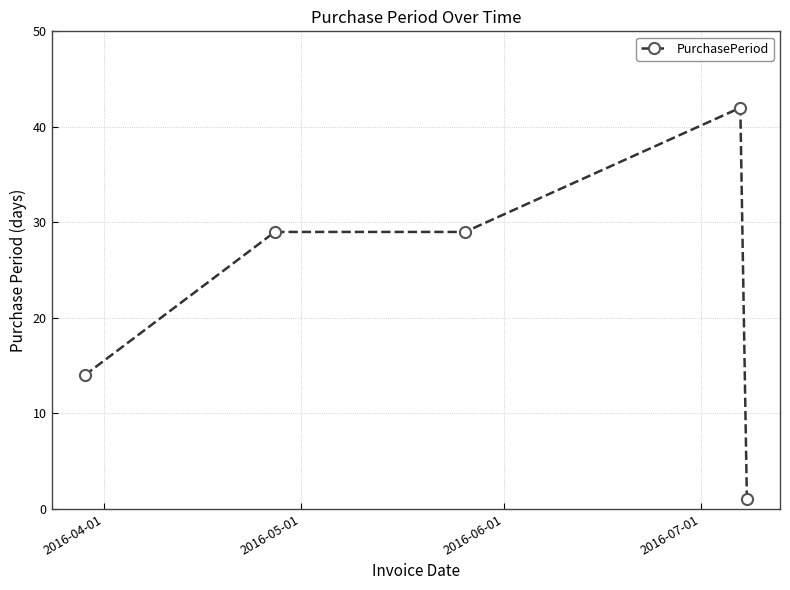

What is the difference between the maximum and minimum values?

41